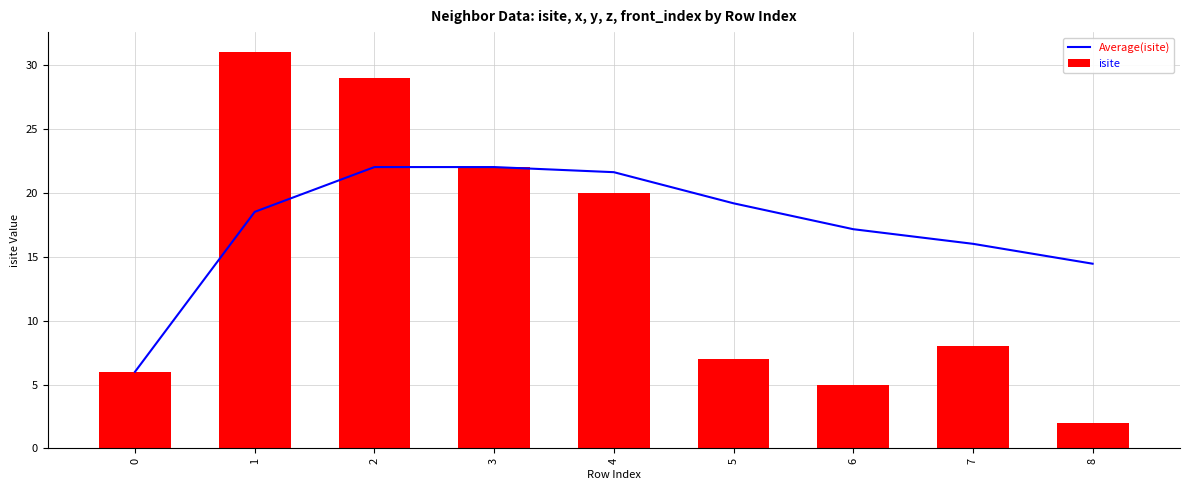

Reading right to left, transcribe all the data shown in this chart.

Average(isite): 14.4	16.0	17.1	19.2	21.6	22.0	22.0	18.5	6.0
isite: 2.0	8.0	5.0	7.0	20.0	22.0	29.0	31.0	6.0